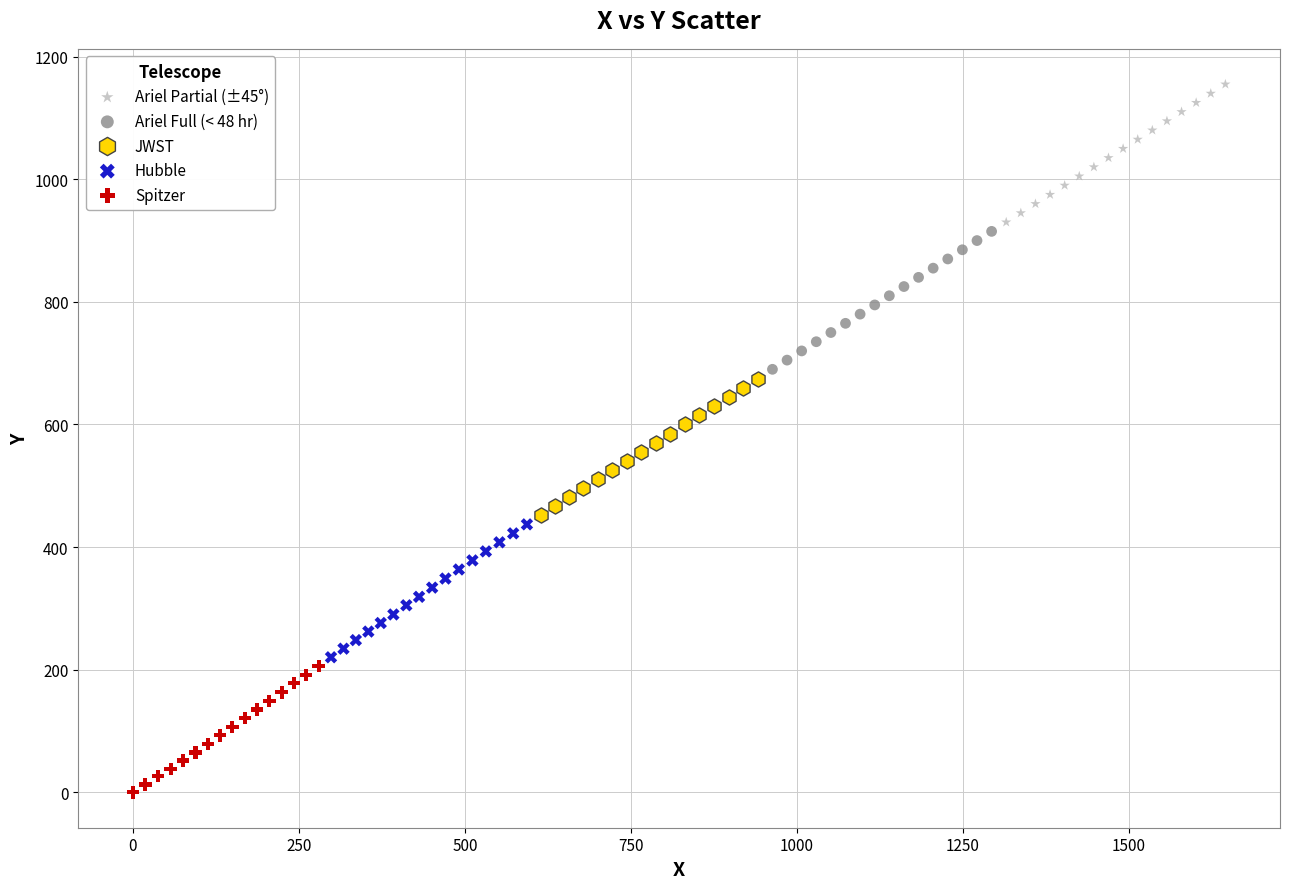

Which series reaches the maximum Y coordinate?

Ariel Partial (±45°)